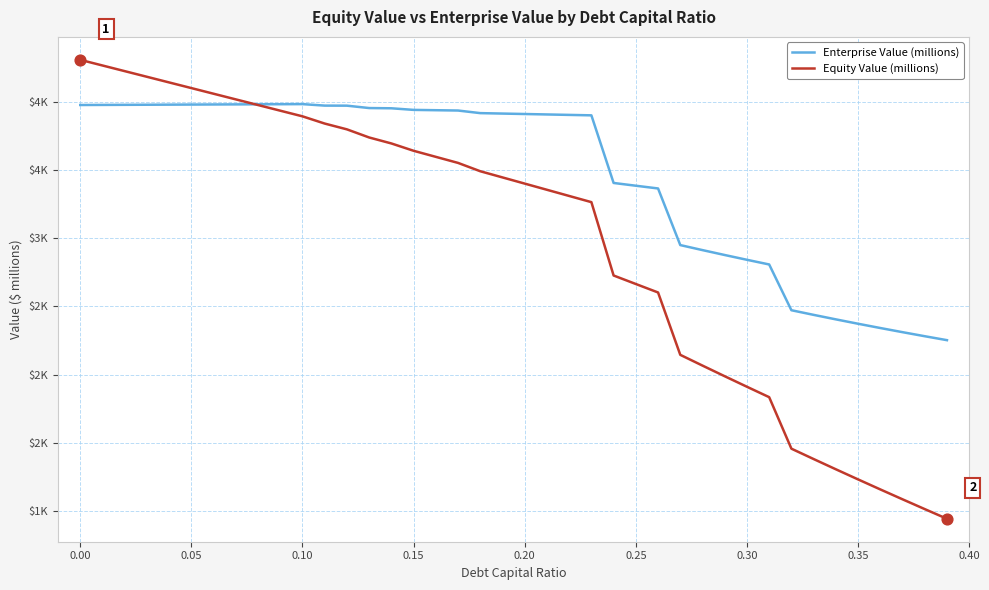

Which series has the largest total across all categories?

Enterprise Value (millions)